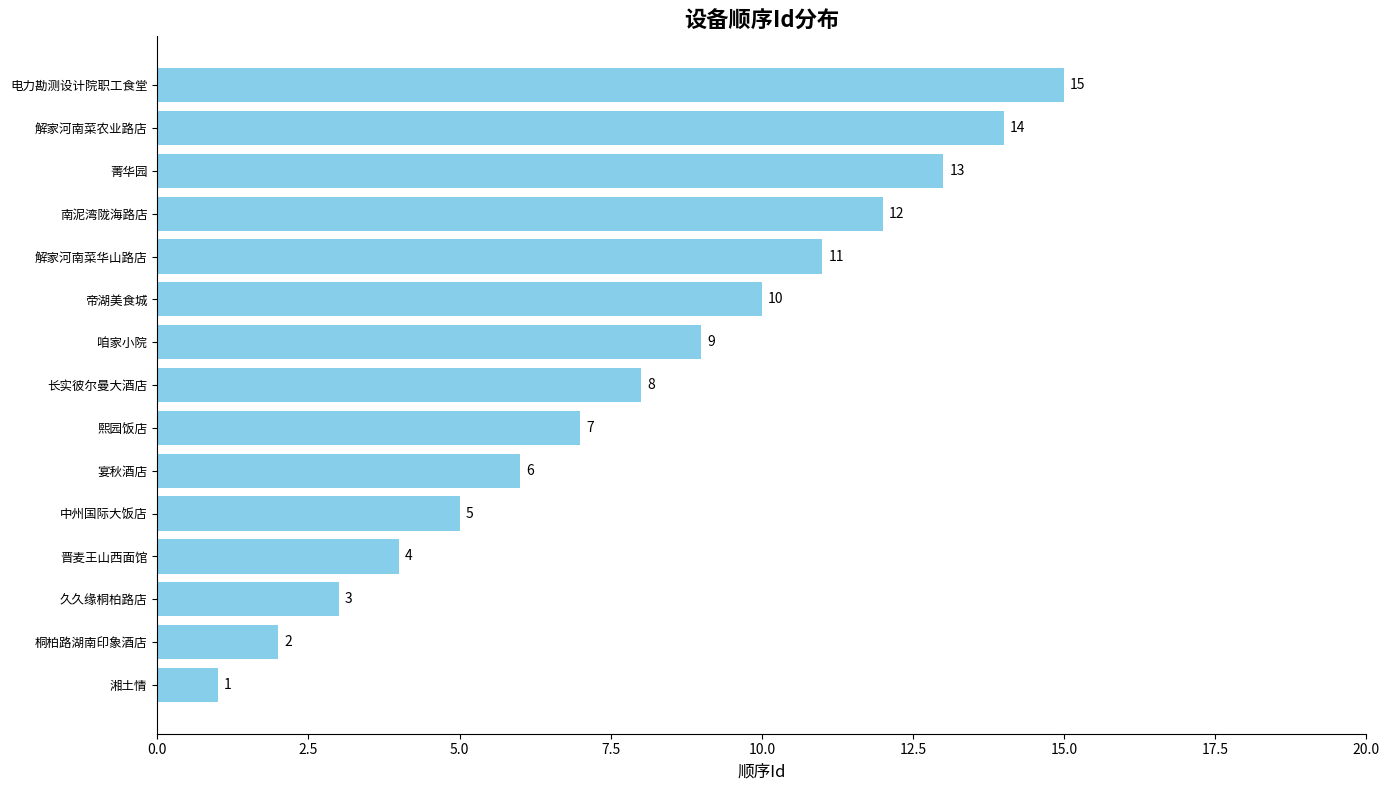

Which has a higher value, 桐柏路湖南印象酒店 or 南泥湾陇海路店?

南泥湾陇海路店